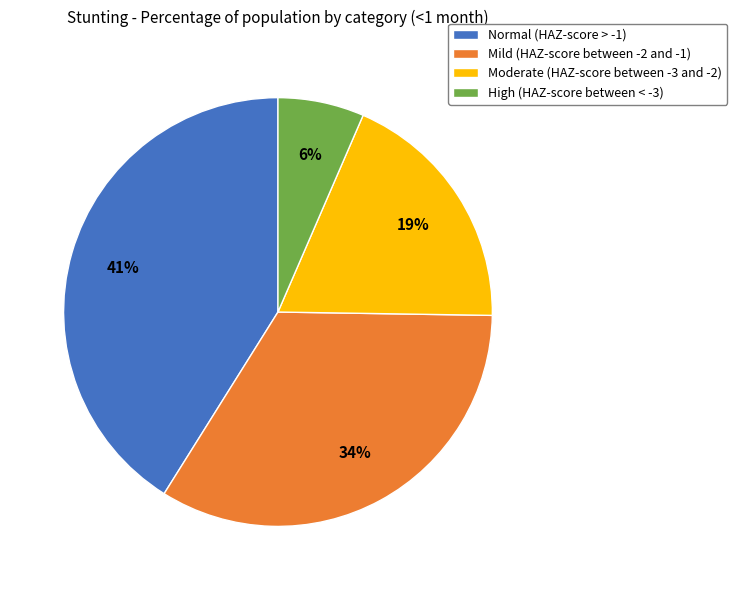

What percentage is the Mild (HAZ-score between -2 and -1) slice, to the nearest percent?

34%